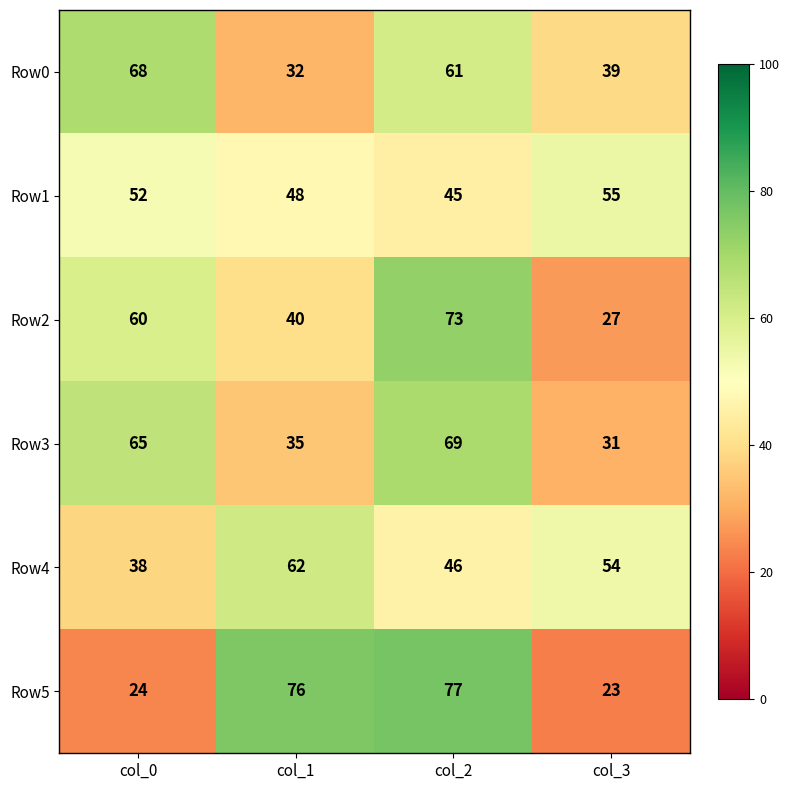

What is the spread (max minus min) of values at col_0?

44